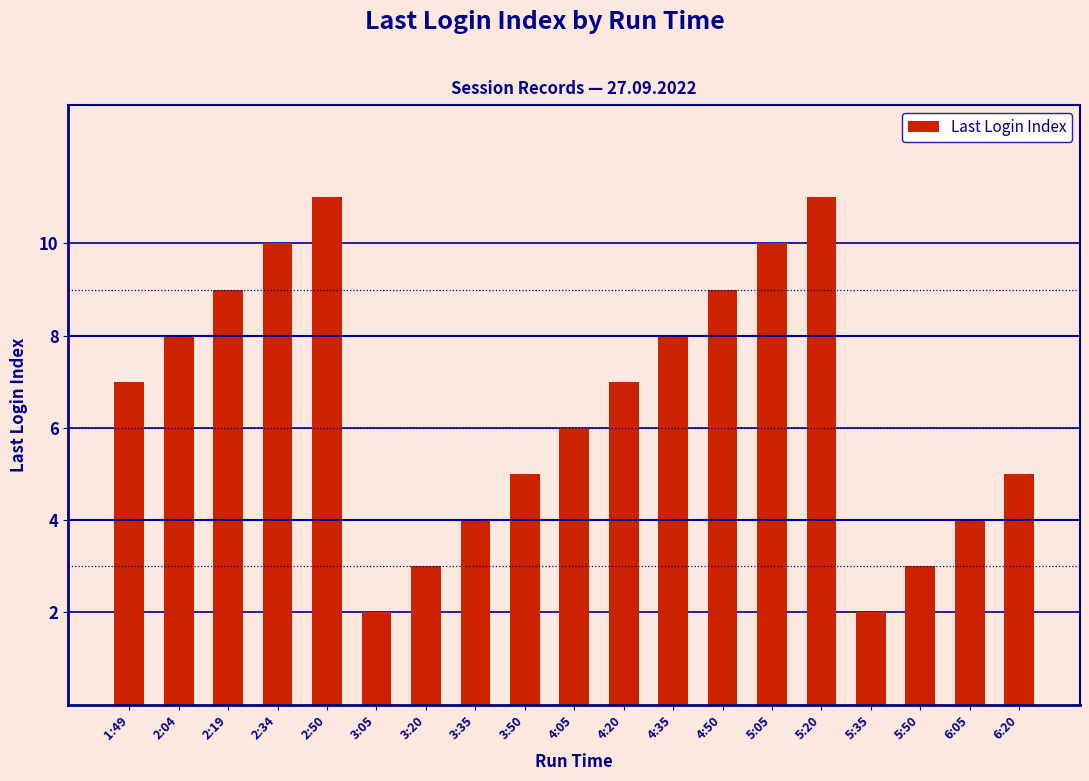

Which has a higher value, 2:19 or 5:35?

2:19